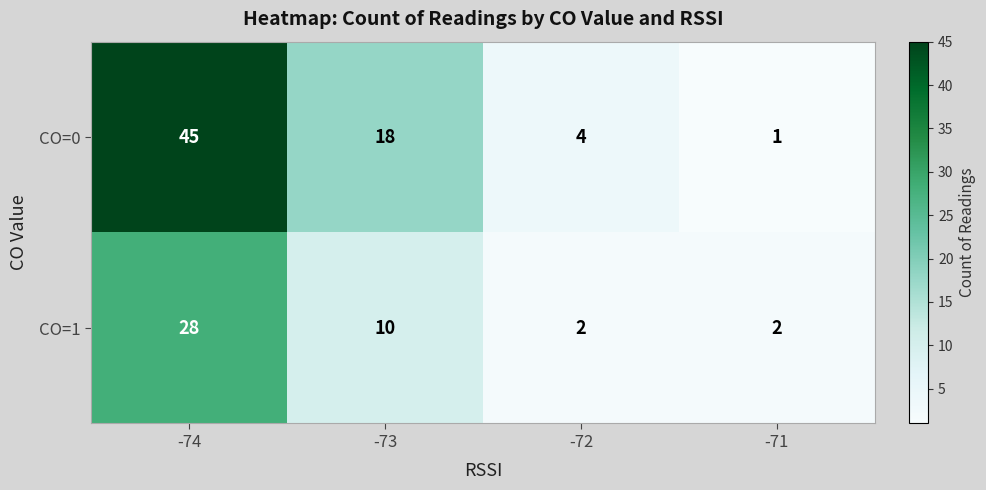

Rank the series by their maximum value, from lowest to highest.

CO=1, CO=0